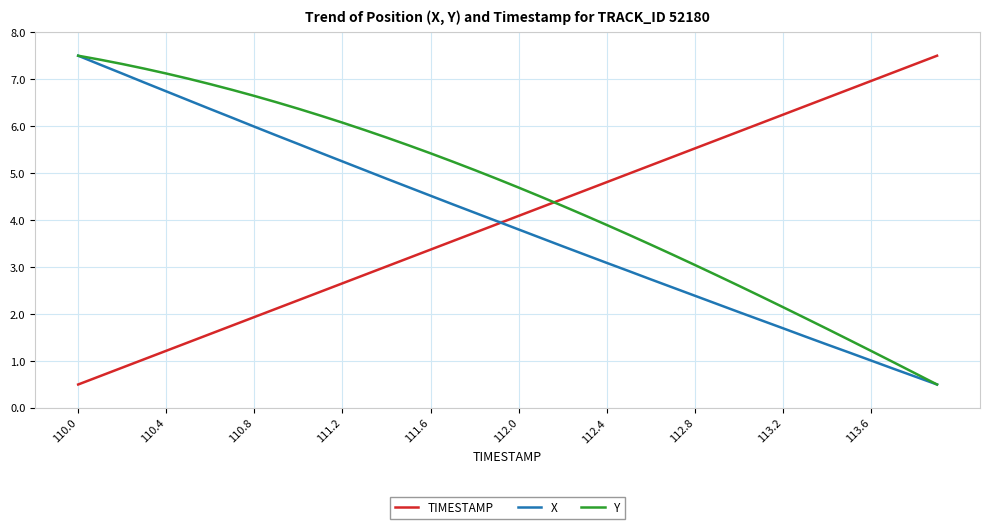

How many series are shown in this chart?

3